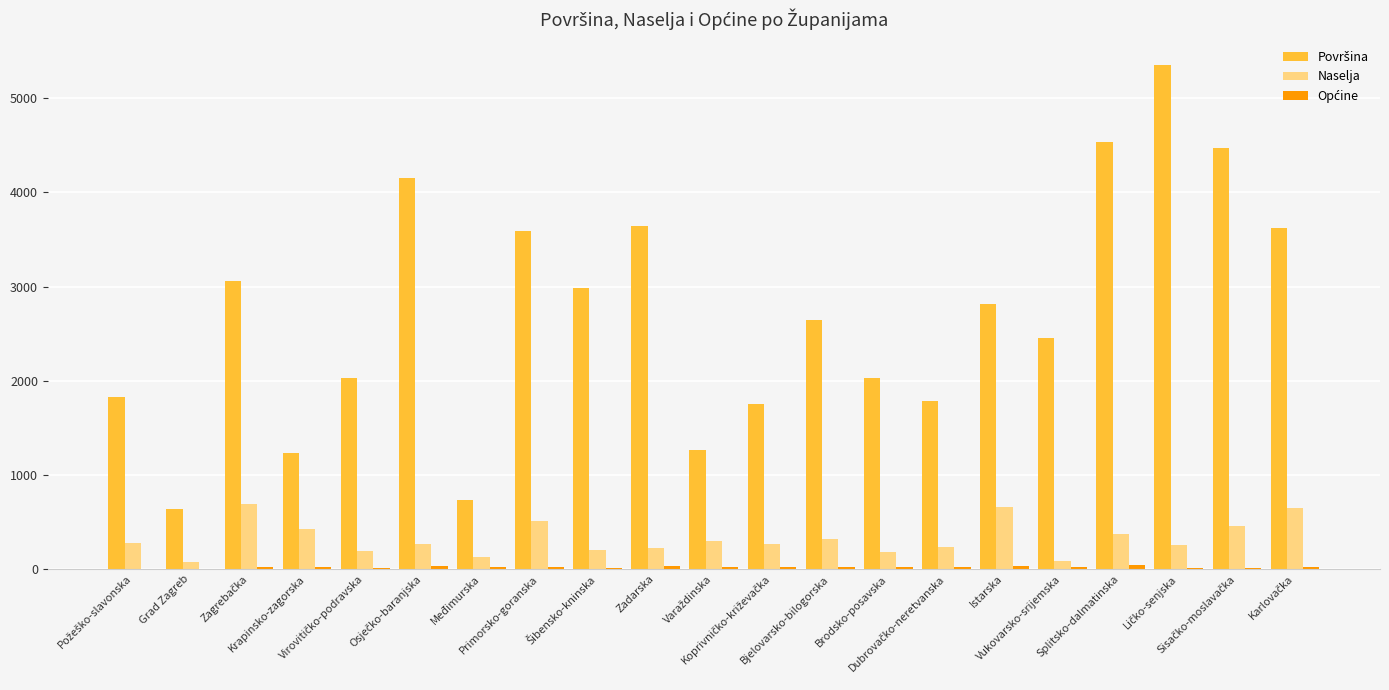

How many categories are shown in the chart?

21